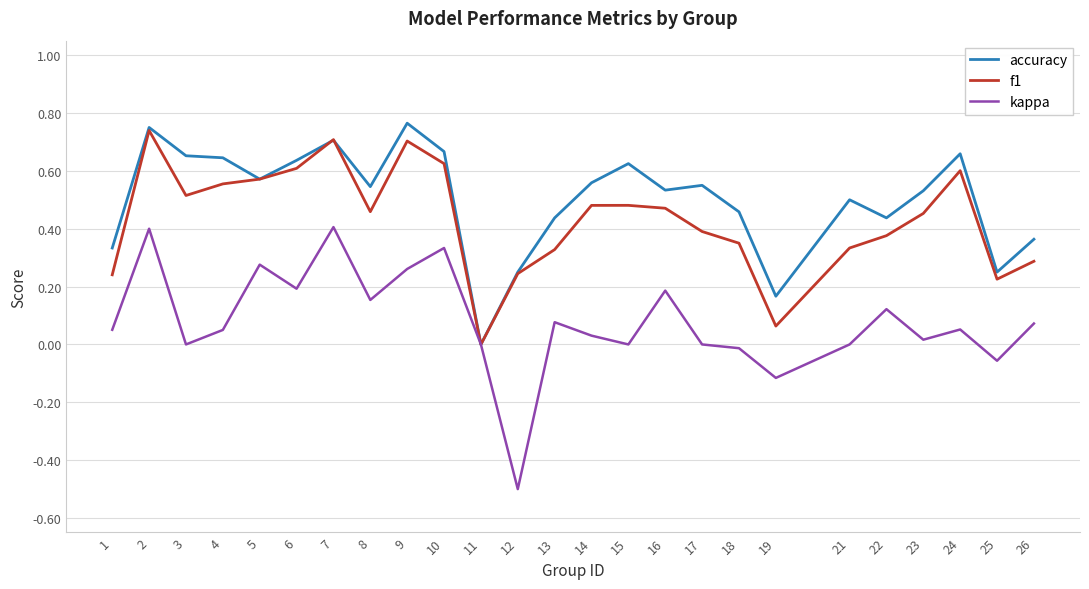

Which category has the lowest value across all series?

12